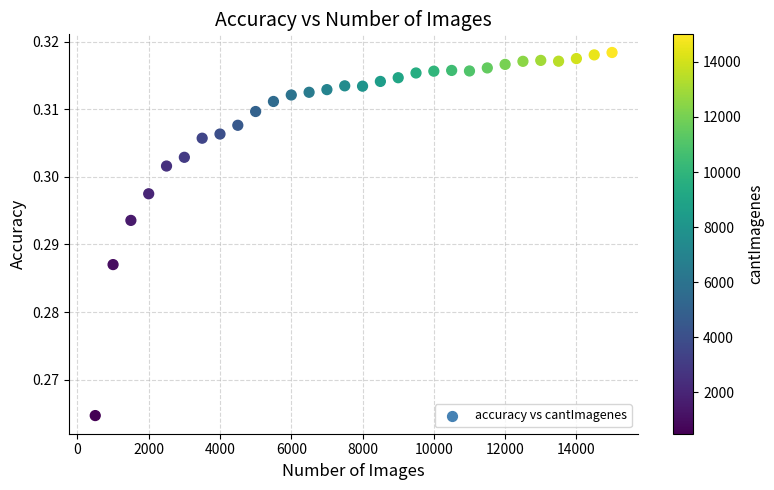

What is the range of X values (max minus min)?

14500.0